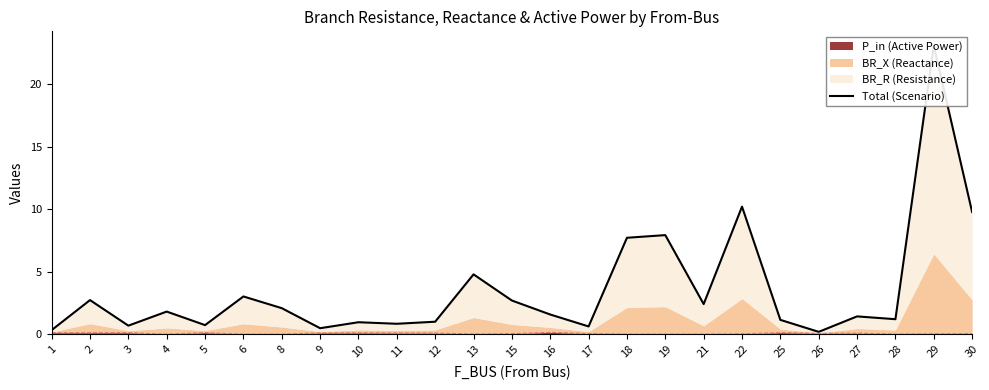

List the labels in order of value, smallest first.

26, 1, 9, 17, 3, 5, 11, 10, 12, 25, 28, 27, 16, 4, 8, 21, 15, 2, 6, 13, 18, 19, 30, 22, 29